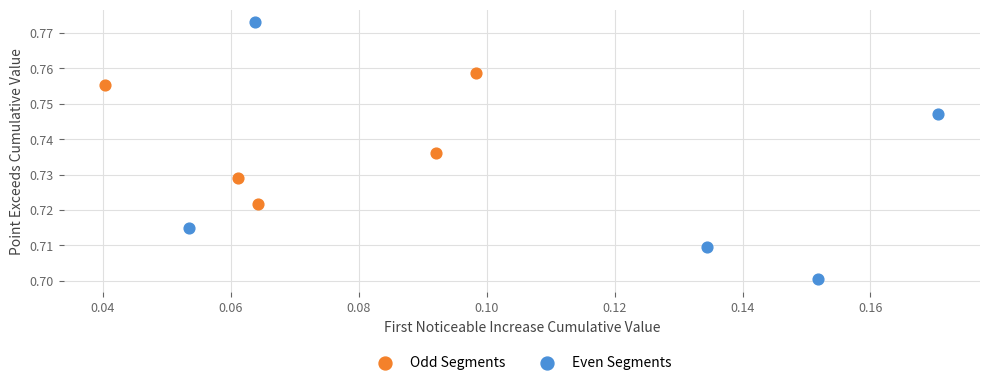

Which series reaches the minimum Y coordinate?

Even Segments